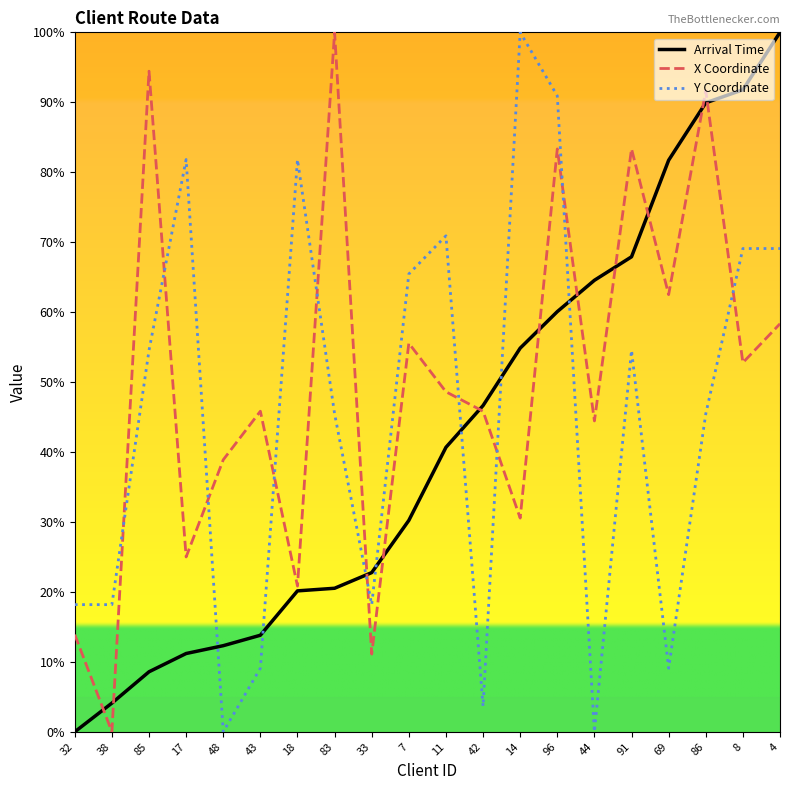

True or false: Y Coordinate and Arrival Time cross at least once.

True